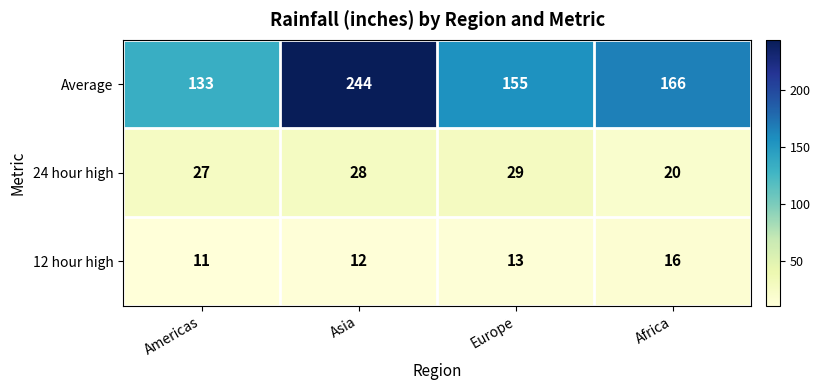

What is the total value across all series at Africa?

202